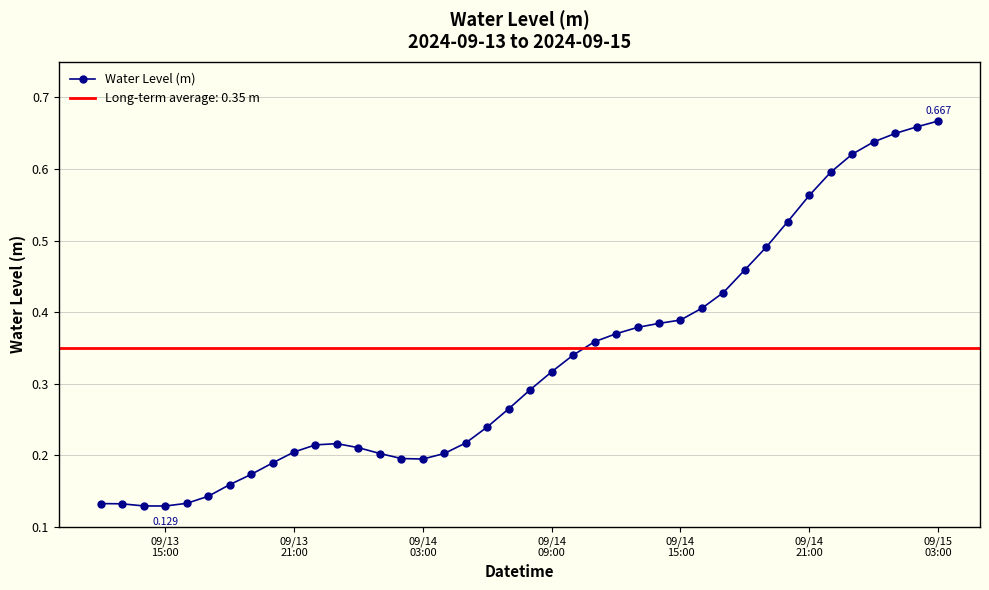

What is the difference between the second highest and second lowest values?

0.5